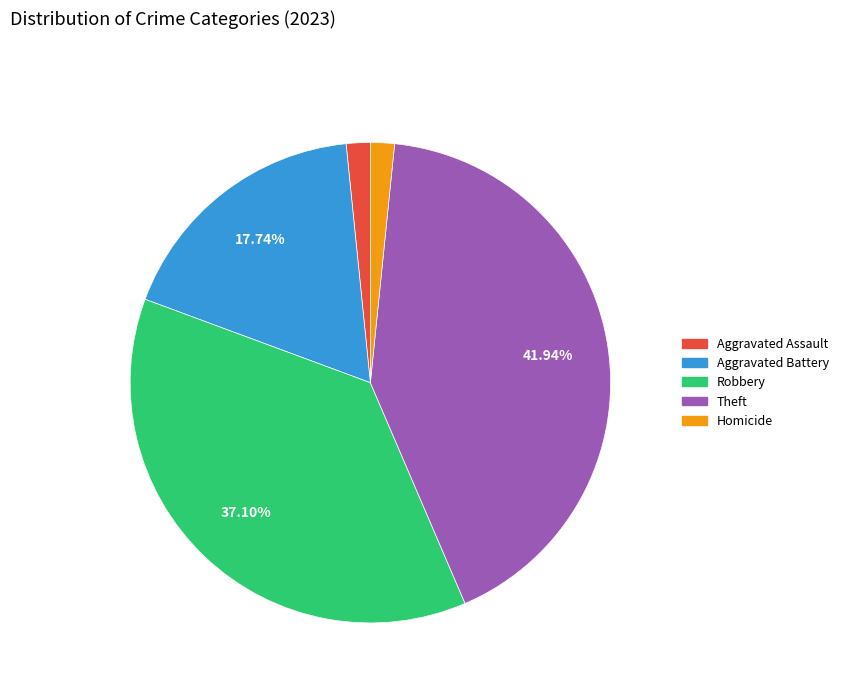

Is there a majority slice in this chart?

No